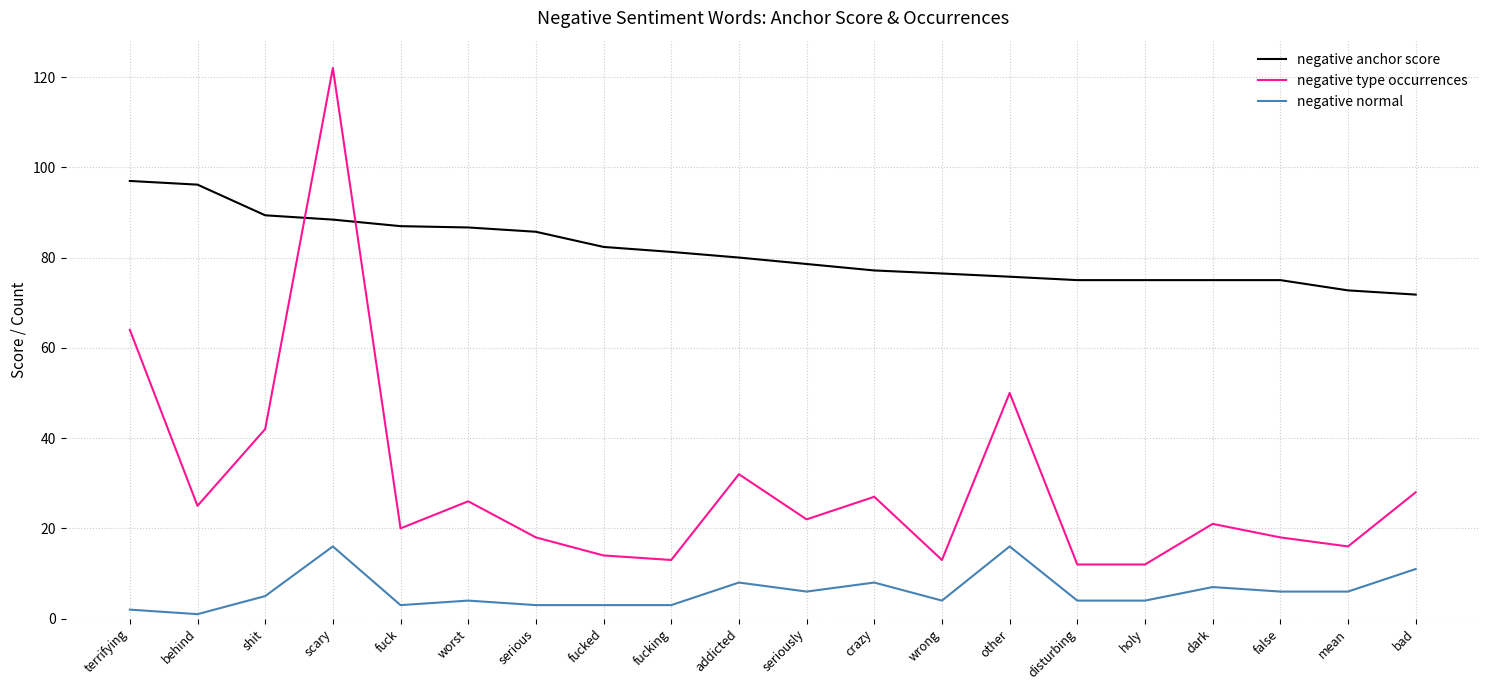

The value of negative anchor score at crazy is 132.3. True or false?

False